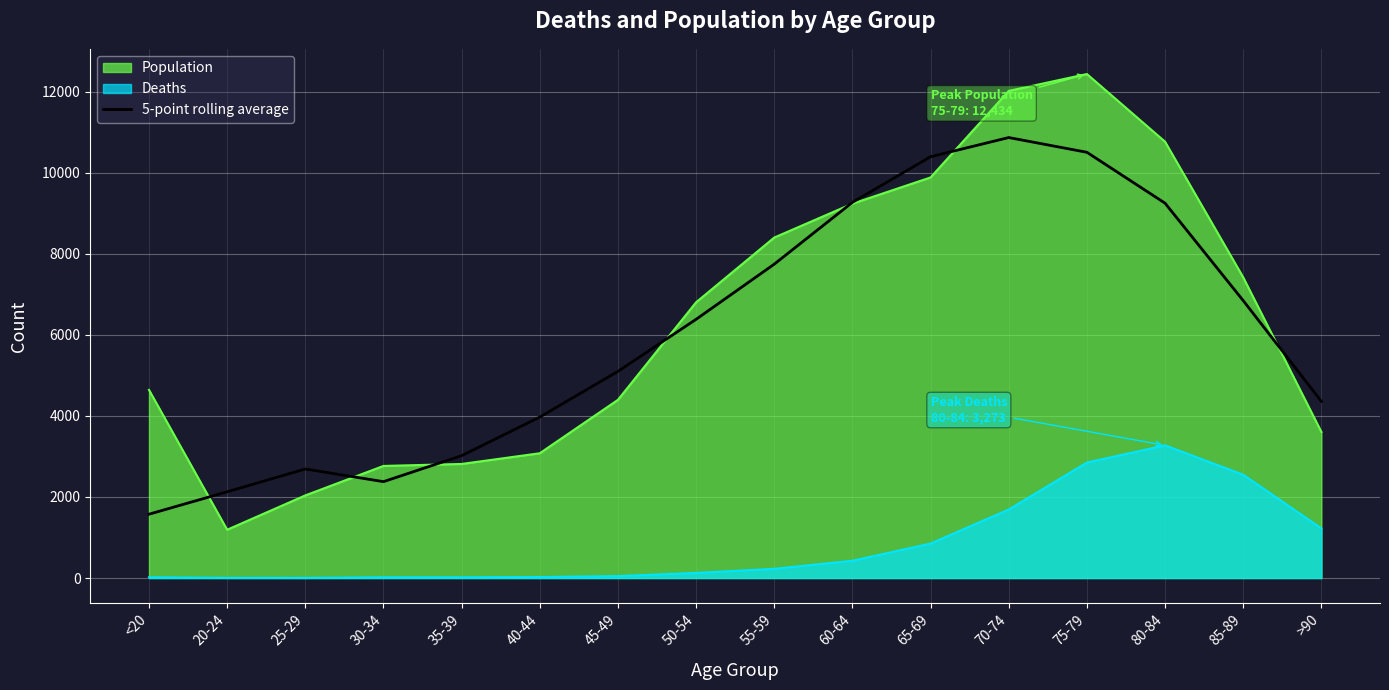

Between 80-84 and 35-39, which is larger?

80-84